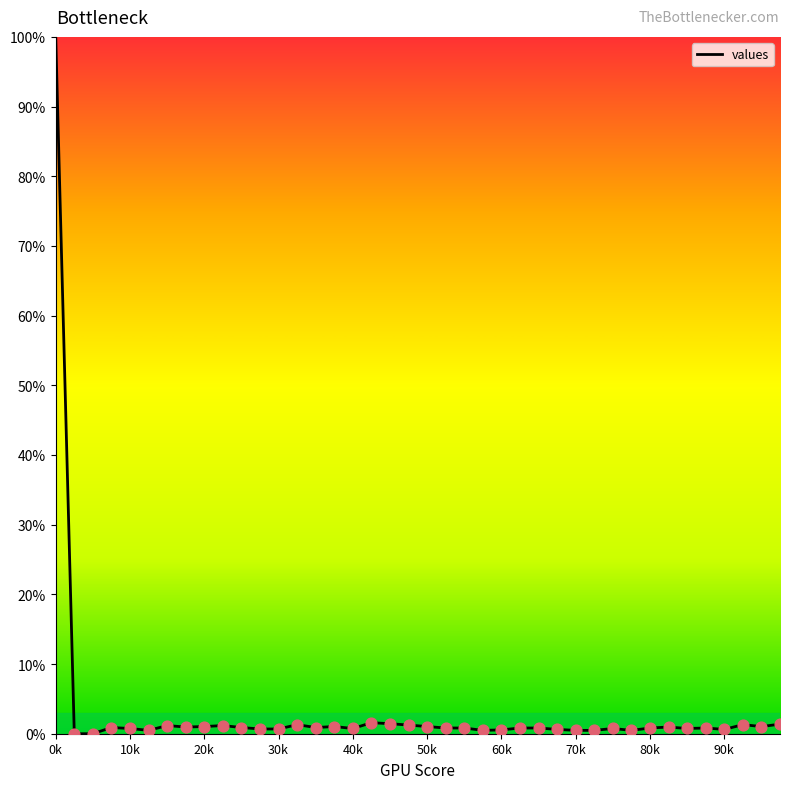

What is the difference between the maximum and minimum values?

100.0